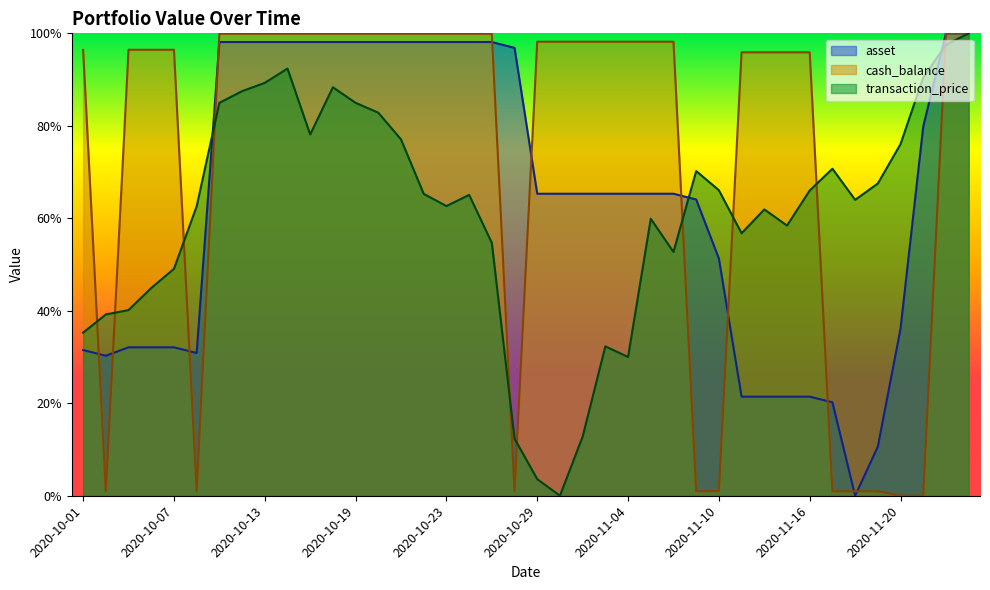

What is the difference between the highest and lowest values at 2020-10-20?

0.2